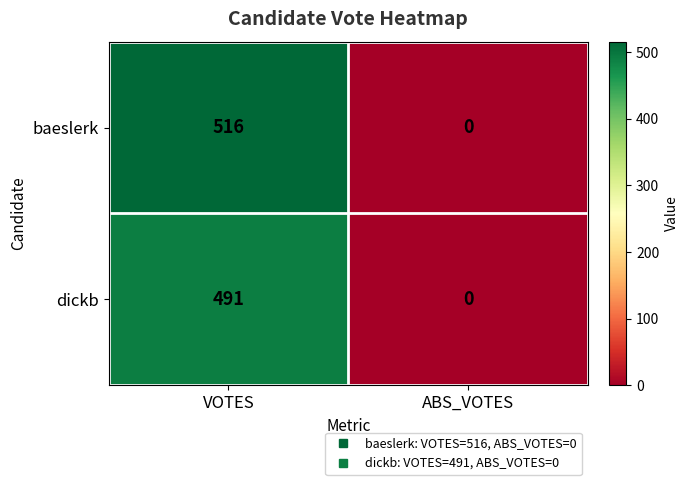

What is the difference between the highest and lowest values at VOTES?

25